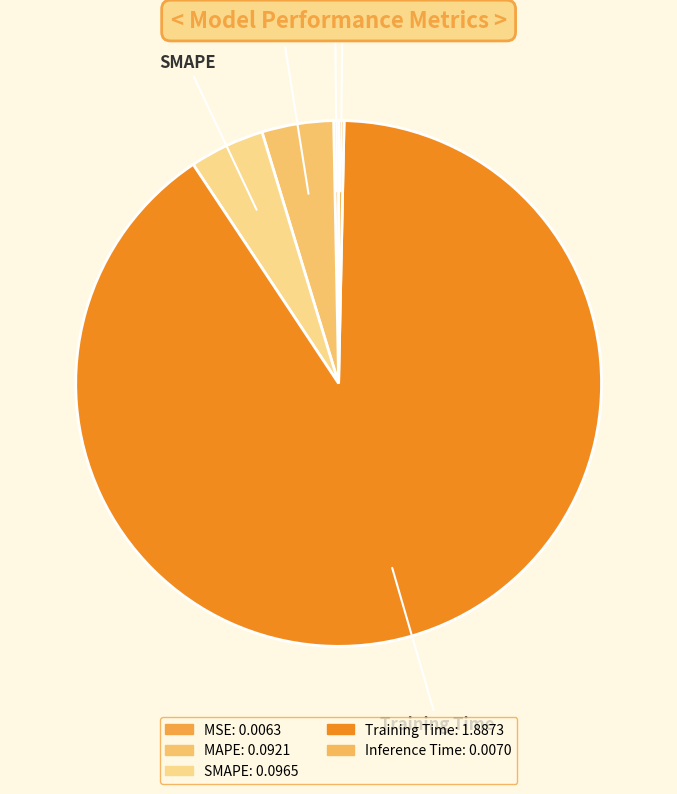

How many slices are in this pie chart?

5